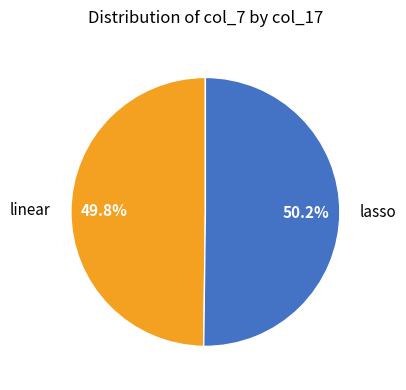

How many segments does this pie chart have?

2